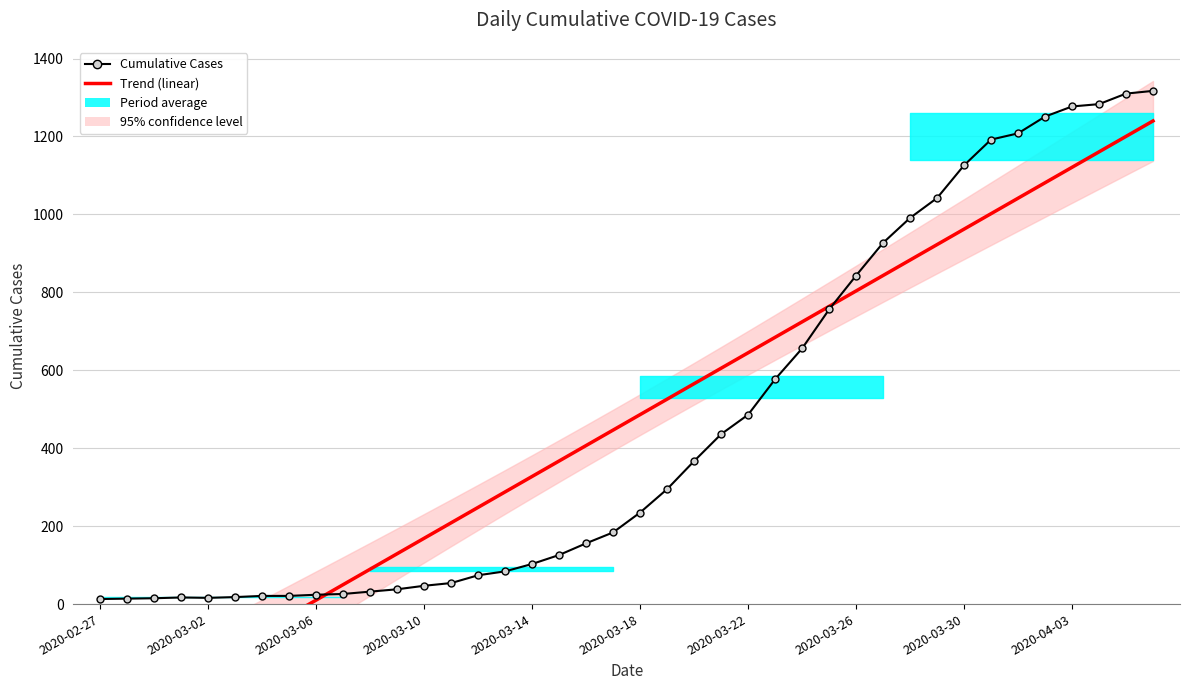

True or false: Cumulative Cases has a value of 40.6 at 2020-04-03.

False